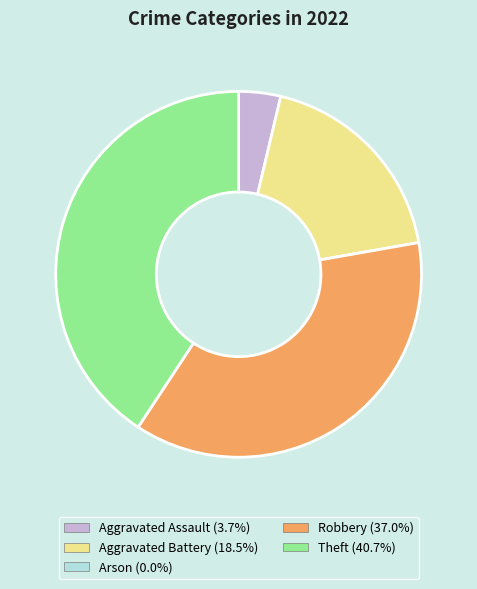

Combined, do Aggravated Battery and Aggravated Assault account for over 50%?

No